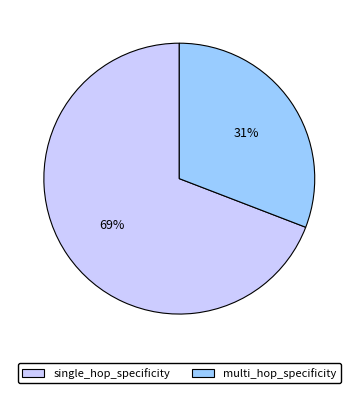

To the nearest percent, what is the difference between the single_hop_specificity and multi_hop_specificity slice percentages?

38%